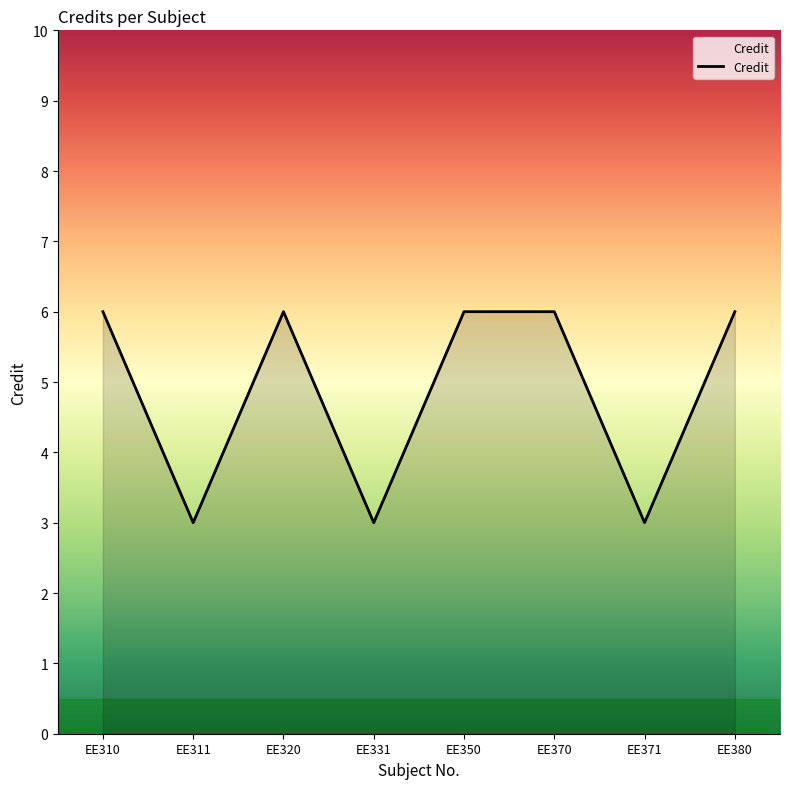

Reading left to right, what are all the values shown in this chart?

6	3	6	3	6	6	3	6